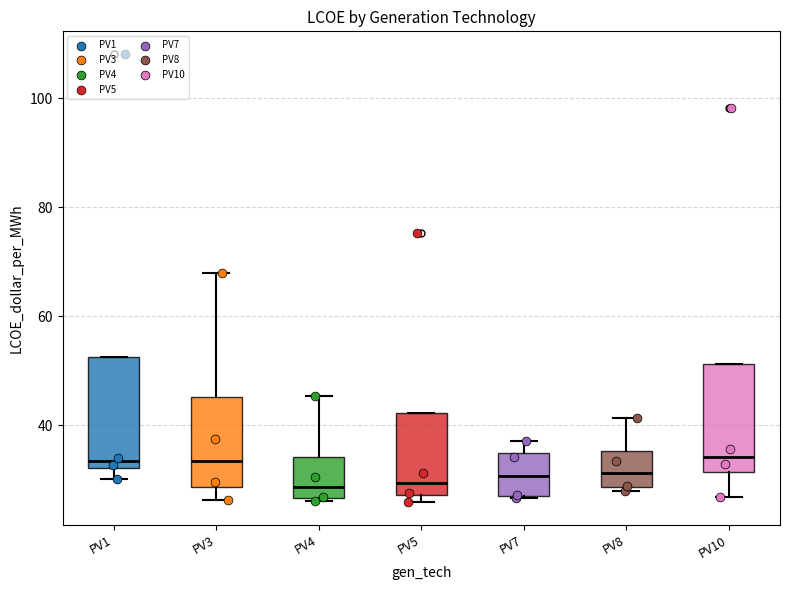

Reading left to right, transcribe this box plot: for each box, give where its median line is, the range the box spans, and where its two whiskers end, as read against the y-axis. The values are not printed on the chart, so give them approximately, as read against the axis.

PV1: median 34, box 32 to 52, whiskers 30 to 52
PV3: median 34, box 28 to 46, whiskers 26 to 68
PV4: median 28, box 26 to 34, whiskers 26 (just below the box's lower edge) to 46
PV5: median 30, box 28 to 42, whiskers 26 to 42
PV7: median 30, box 26 to 34, whiskers 26 to 38
PV8: median 32, box 28 to 36, whiskers 28 (just below the box's lower edge) to 42
PV10: median 34, box 32 to 52, whiskers 26 to 52